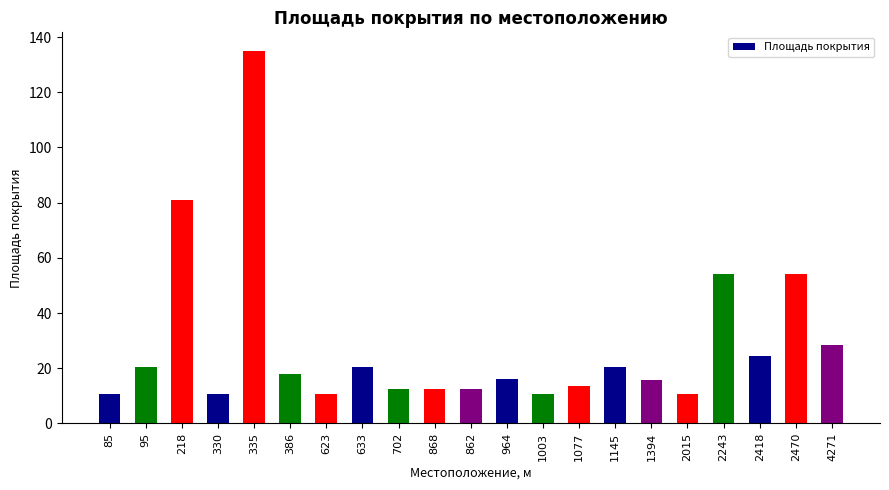

What position from the right is 1145?

7